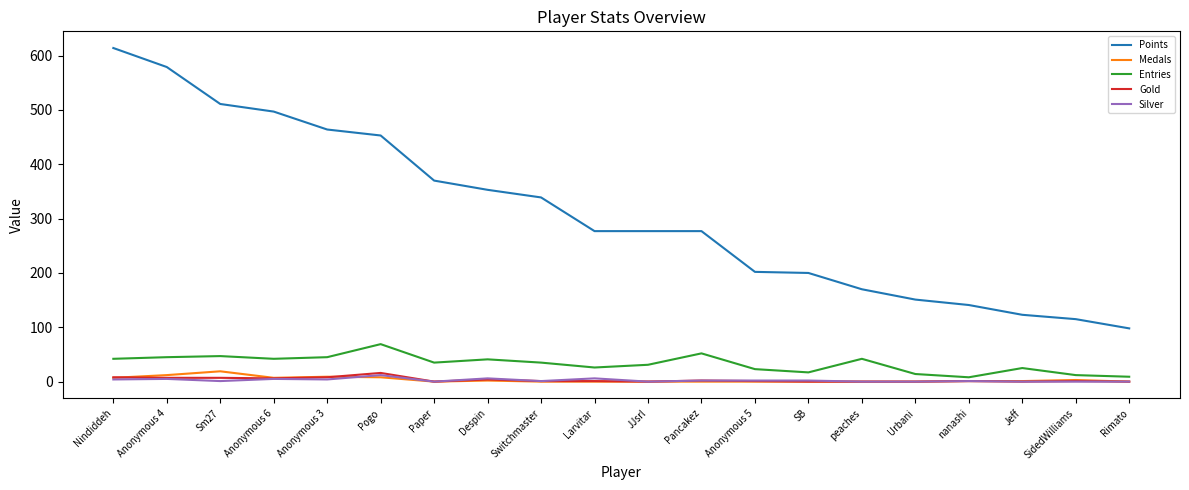

True or false: Points has a value of 511 at Sm27.

True